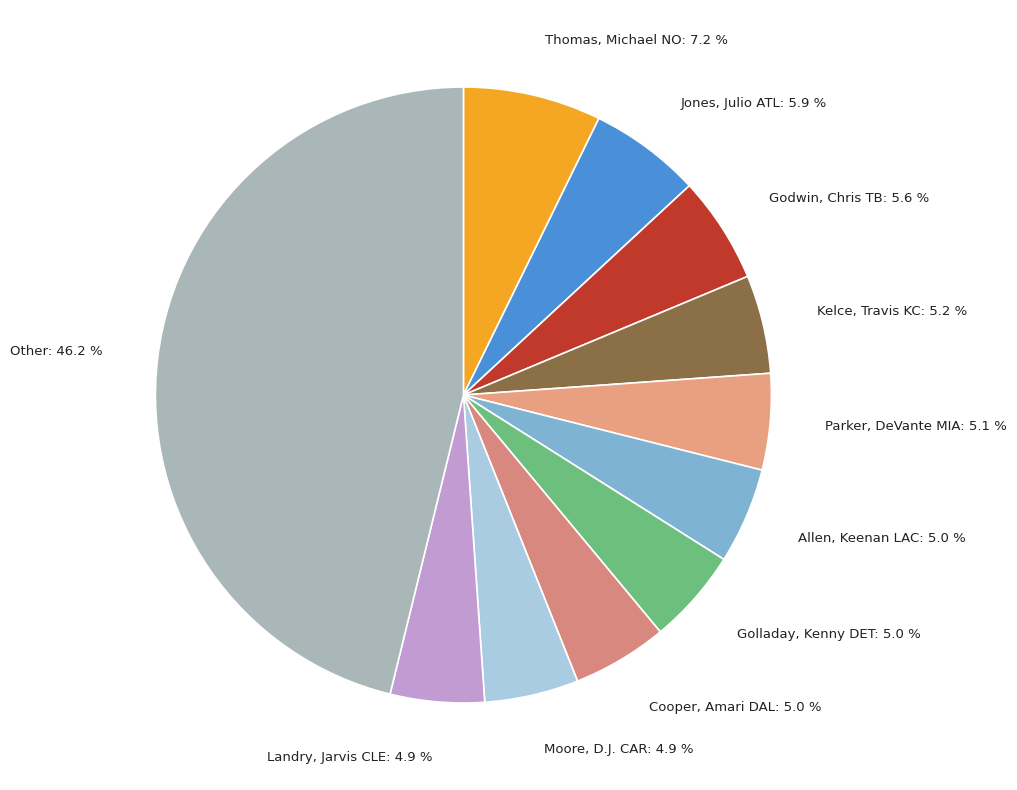

What is the largest slice in the pie chart?

Other